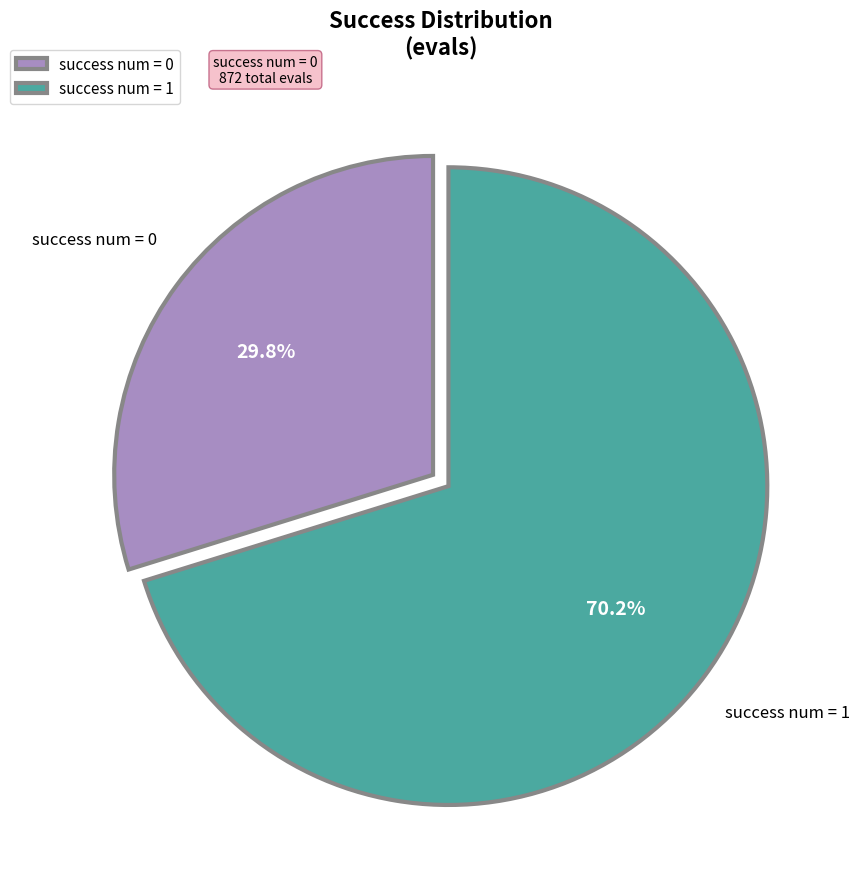

Combined, do success num = 1 and success num = 0 account for over 50%?

Yes